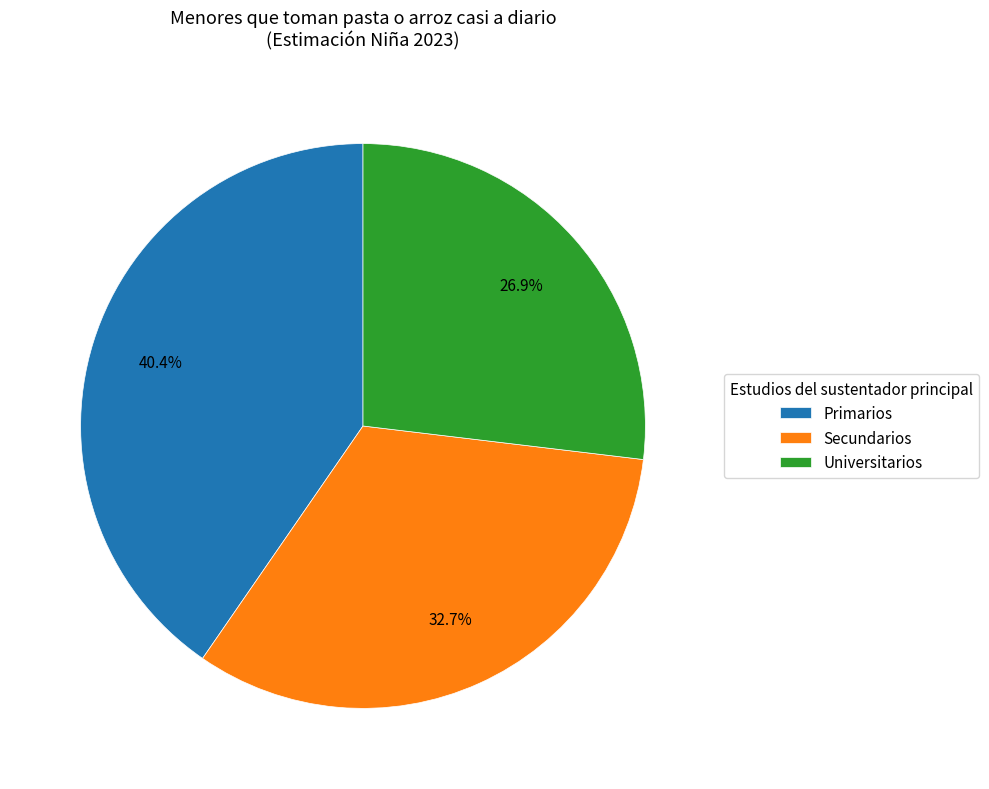

How many slices are in this pie chart?

3